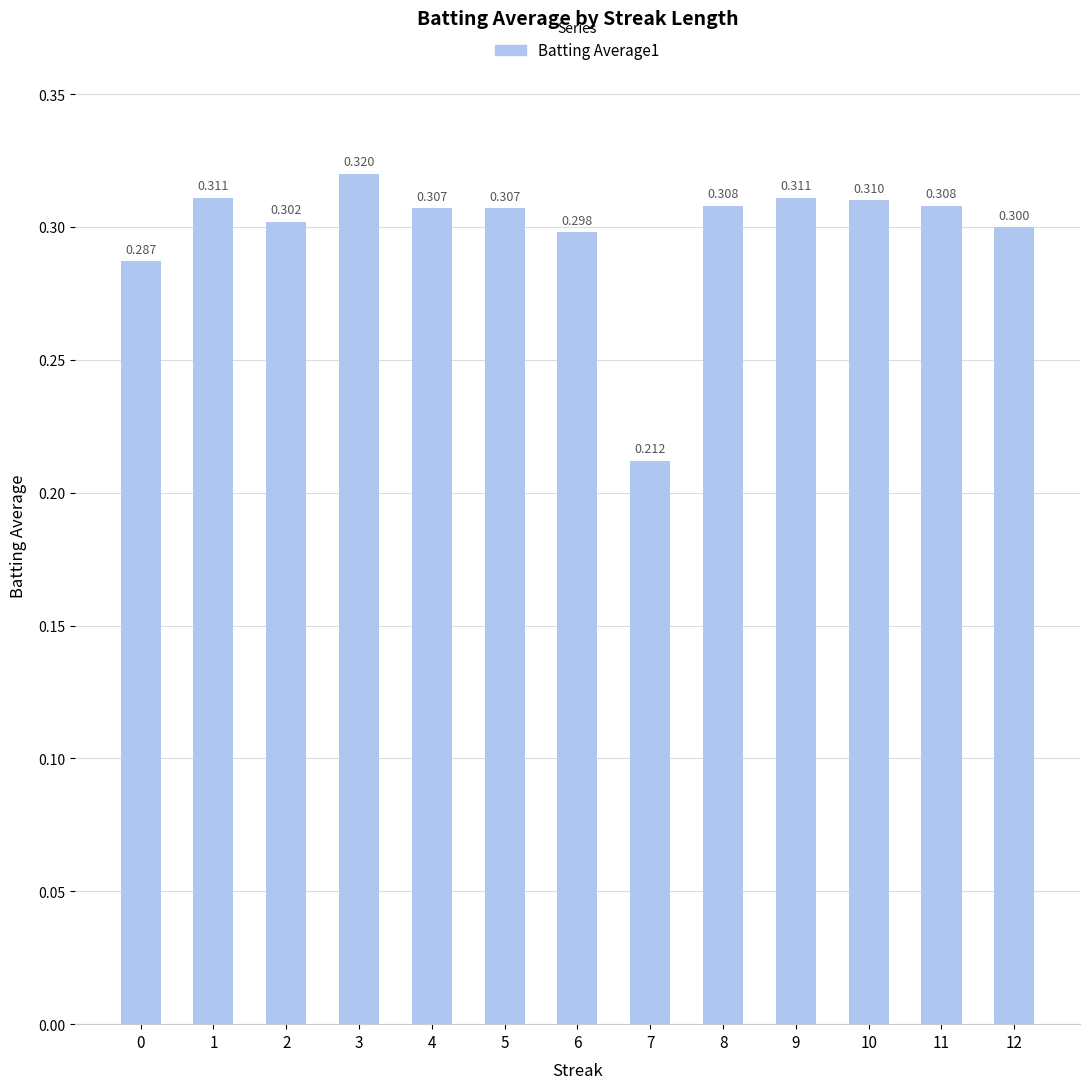

What is the sum of the values at 1 and 12?

0.6